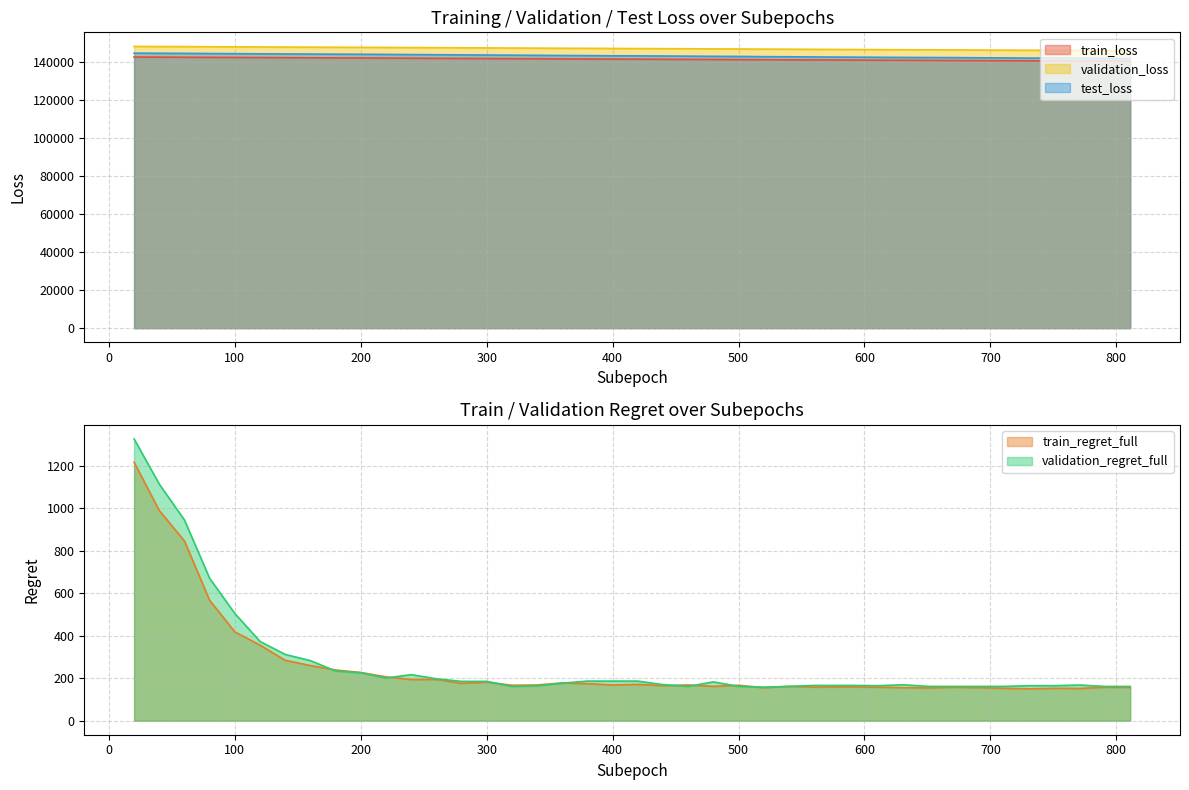

The value of train_loss at 400 is 141450.8. True or false?

True